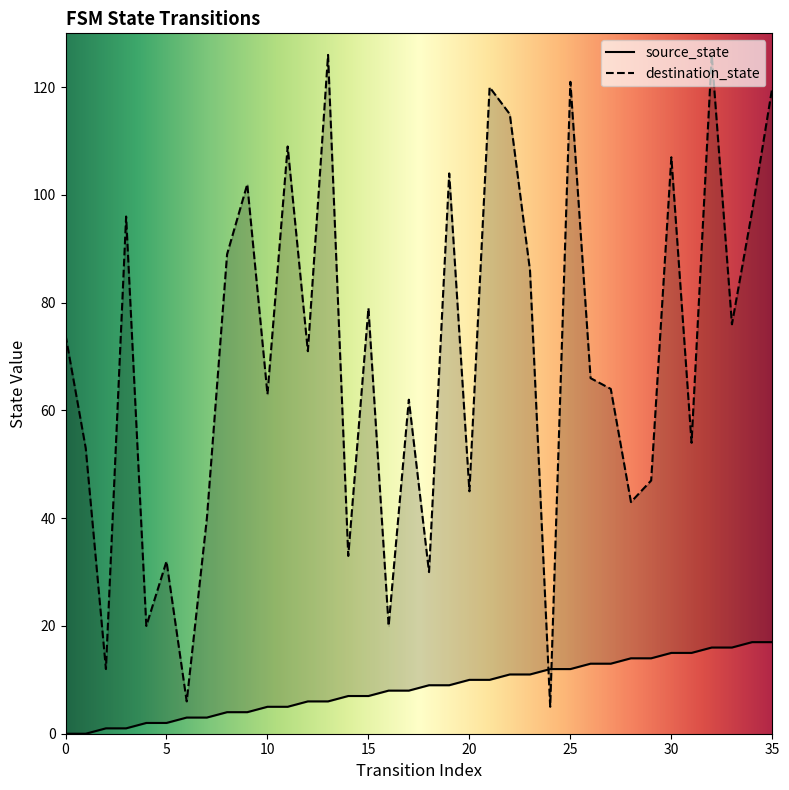

What is the approximate value of destination_state at 19, to the nearest 50?

100